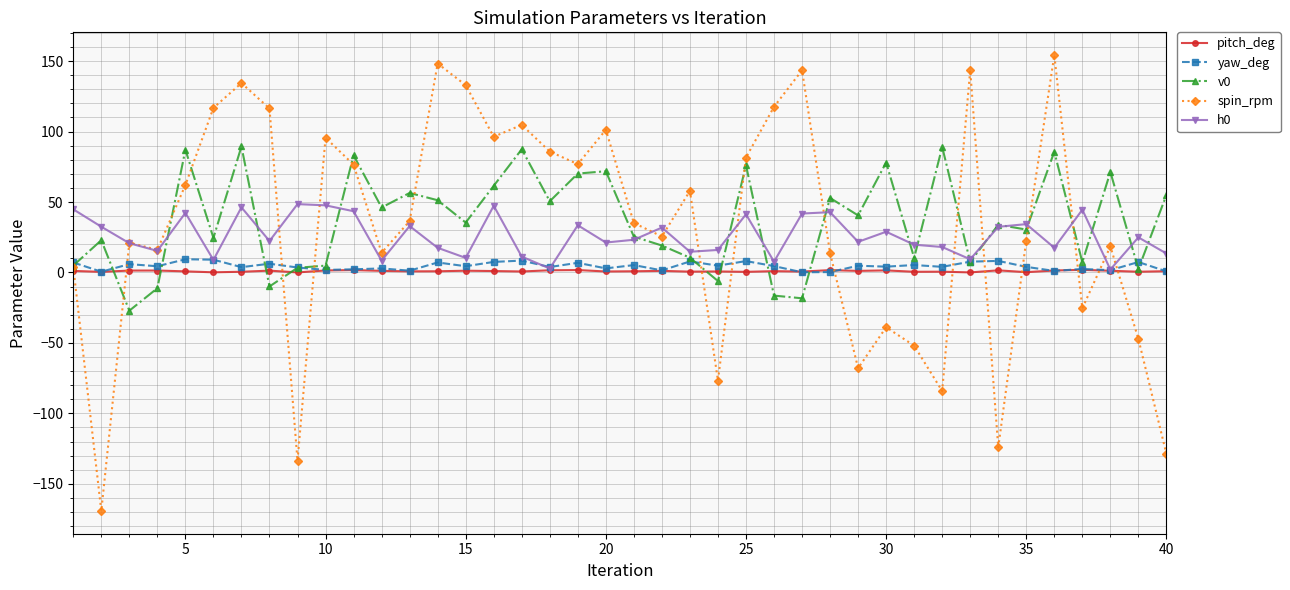

True or false: h0 has more than 0 points higher than both neighbors.

True